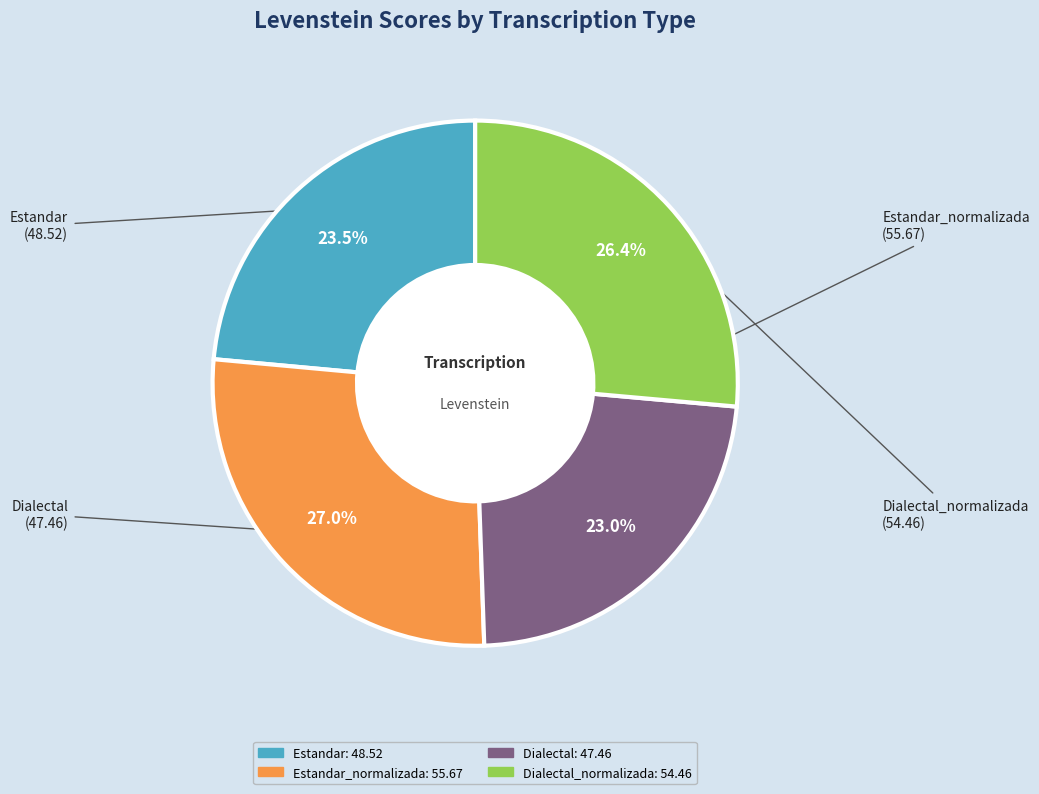

Does any single category account for the majority?

No